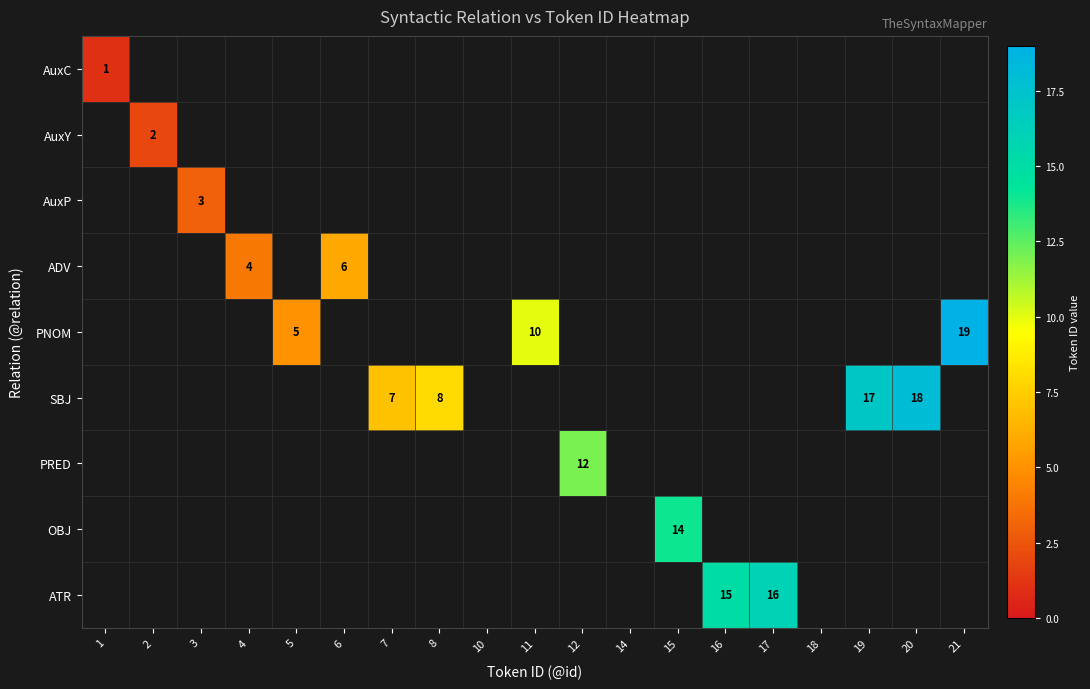

The PNOM series shows 19 at 21. True or false?

True